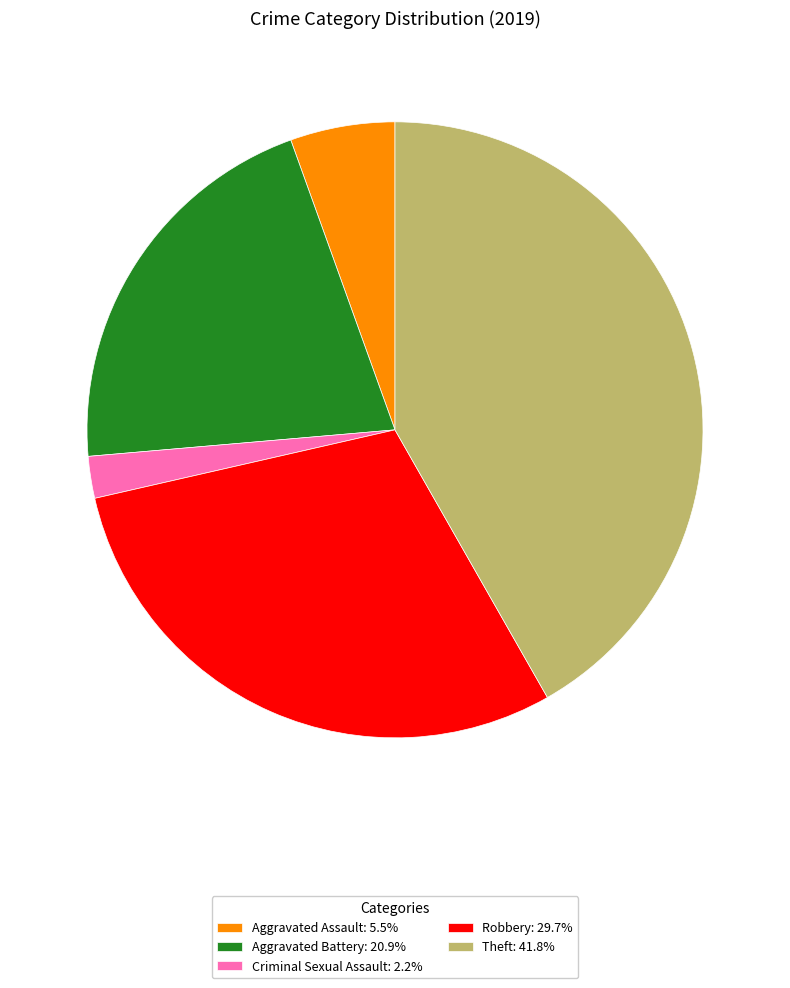

Does any single category account for the majority?

No